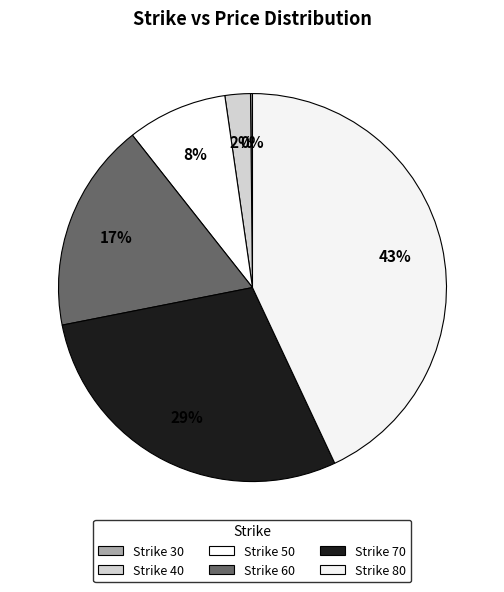

What is the smallest slice in the pie chart?

30